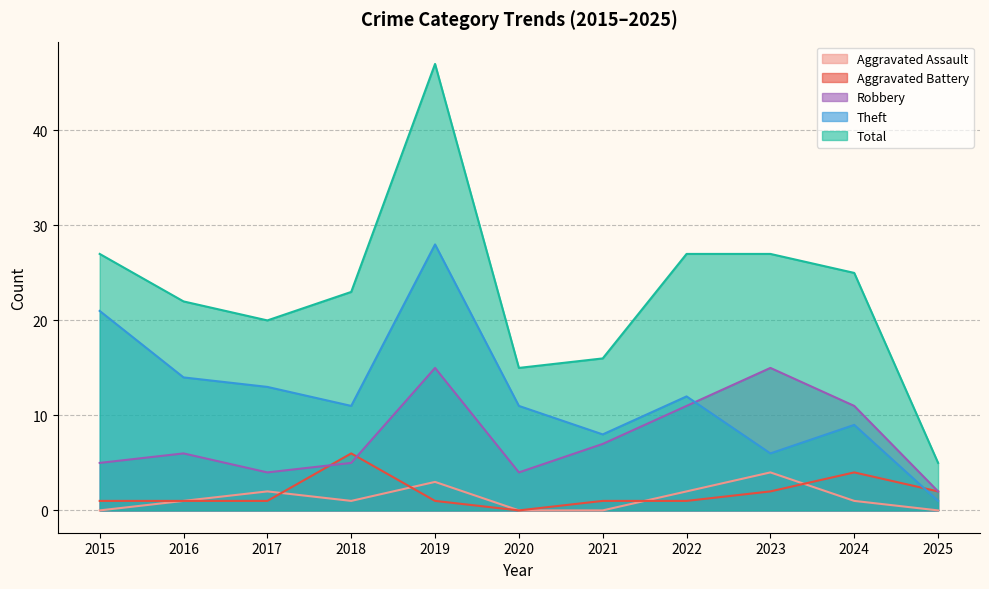

Which label corresponds to the largest value in the chart?

2019